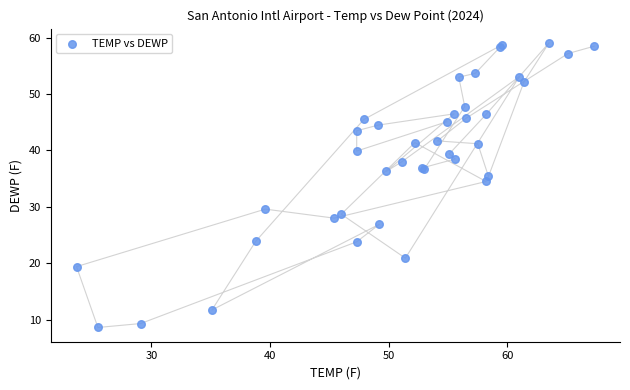

What Y value in the scatter plot is closest to 33?

34.5